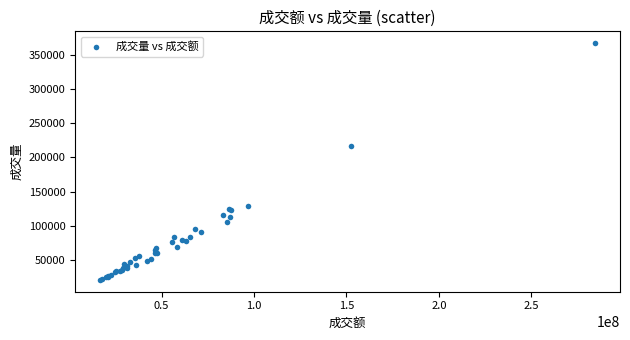

What Y value in the scatter plot is closest to 194059?

217183